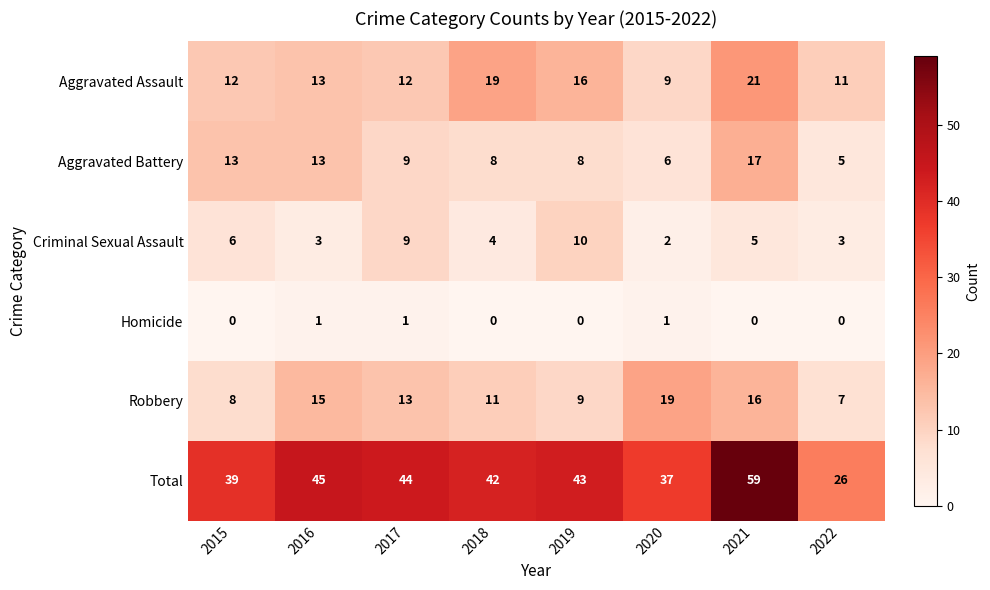

What is the difference between the maximum and second lowest values in the Aggravated Battery series?

11